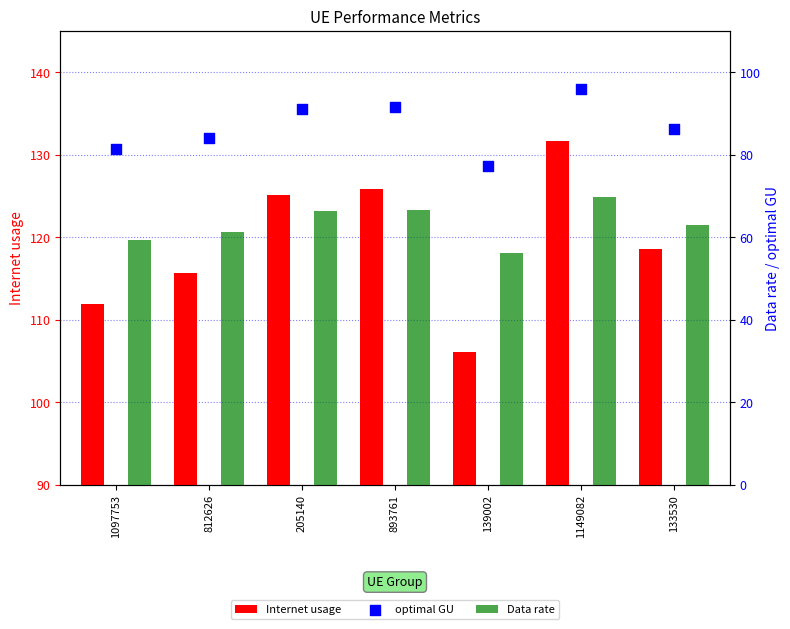

At which category is the sum across all series the highest?

1149082